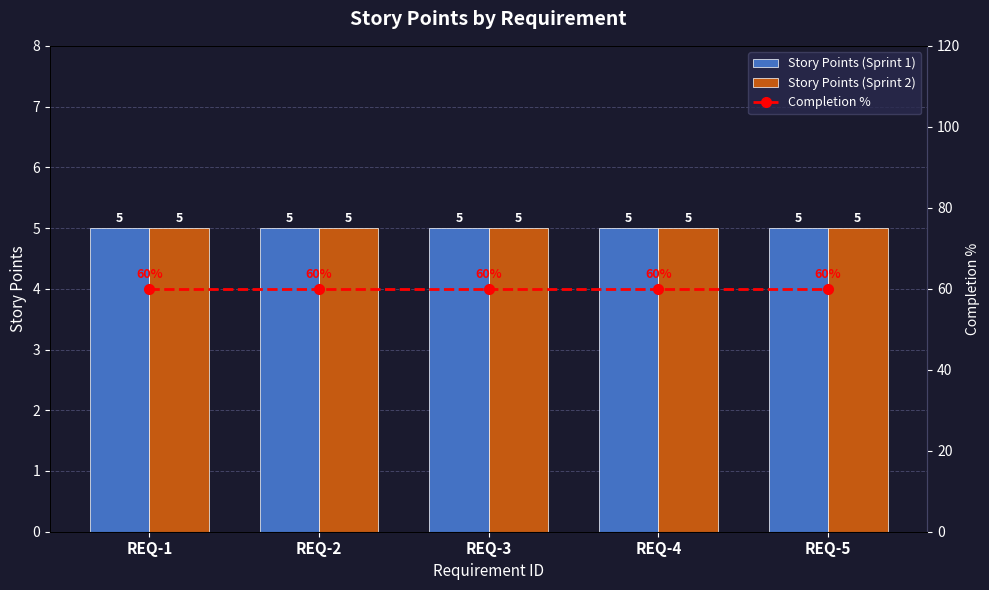

At how many categories does at least one series exceed 6?

5